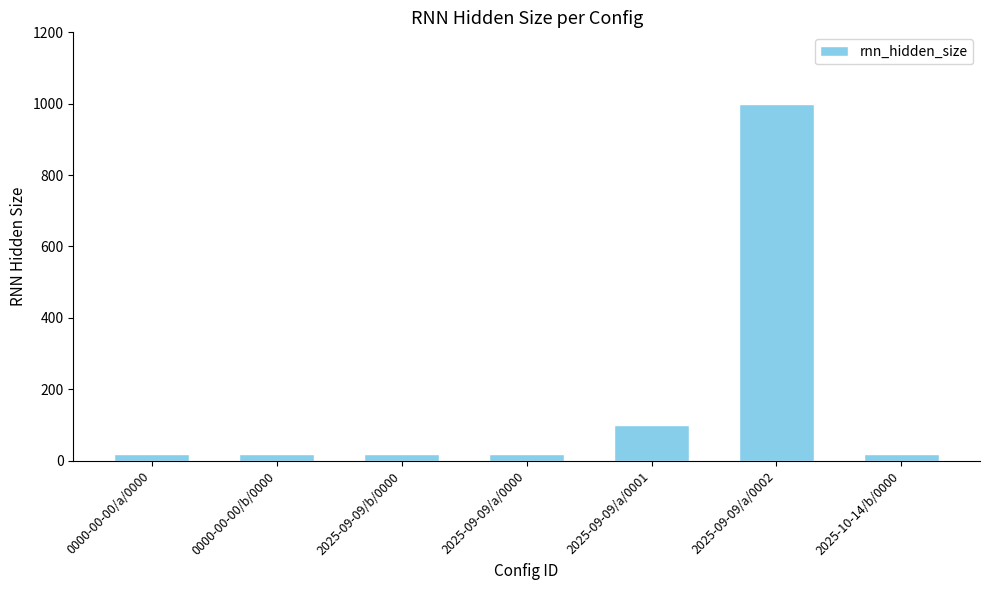

Reading left to right, what are all the values shown in this chart?

20	20	20	20	100	1000	20